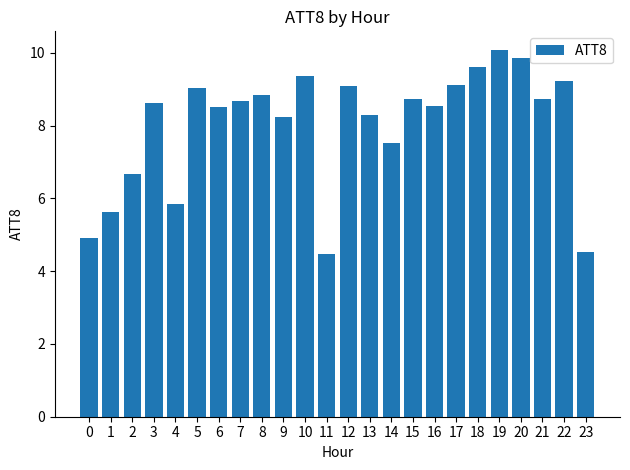

Where is the data nearest to the value 7?

2